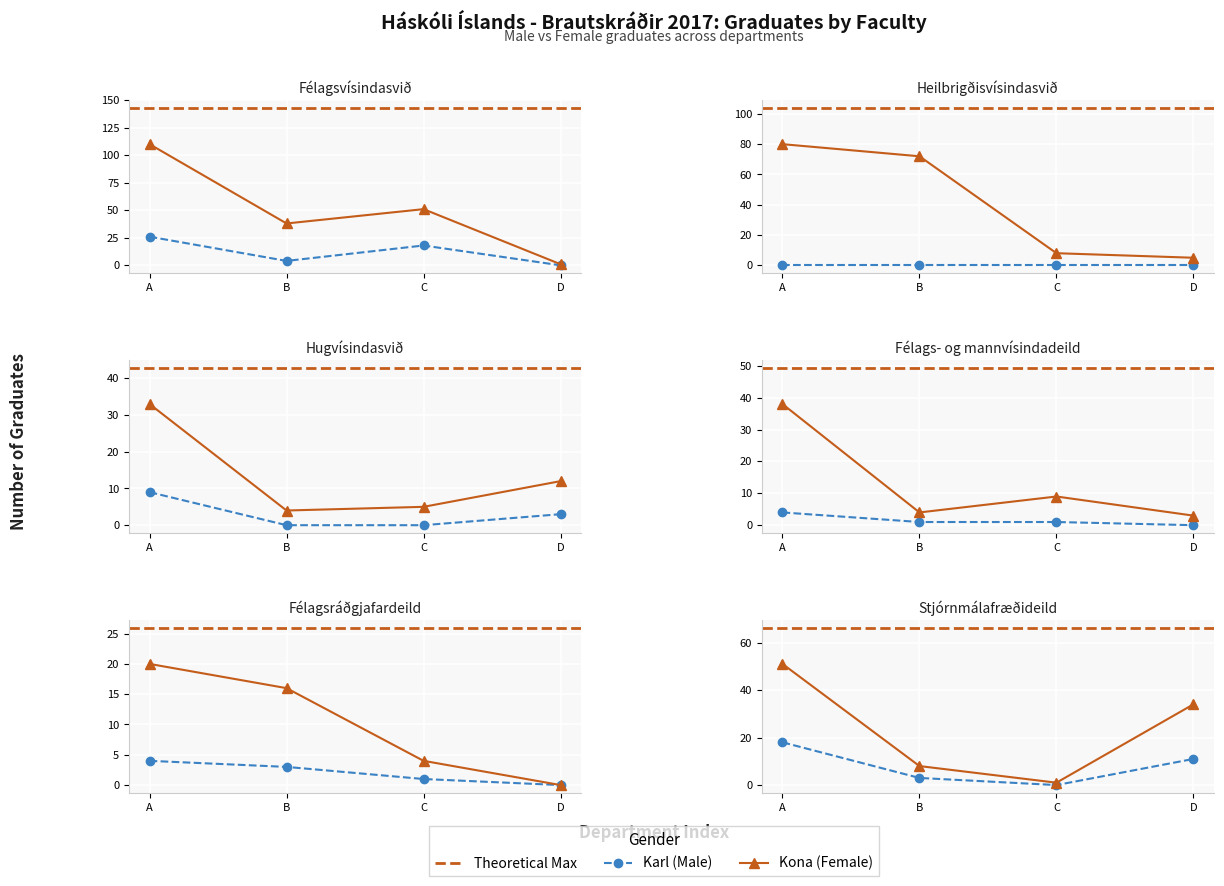

Is the value of Karl at Stjórnmálafræðideild greater than the value of Kona at Félags- og mannvísindadeild?

No